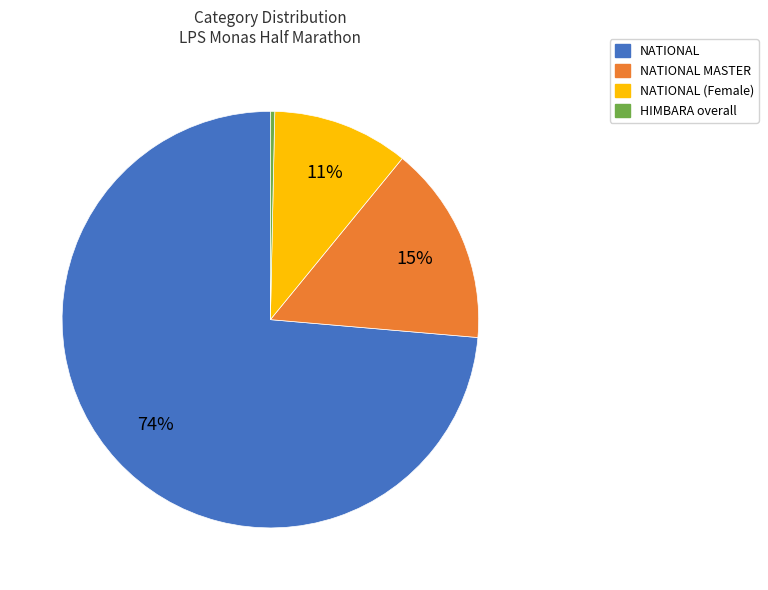

To the nearest percent, what is the average slice percentage?

25%